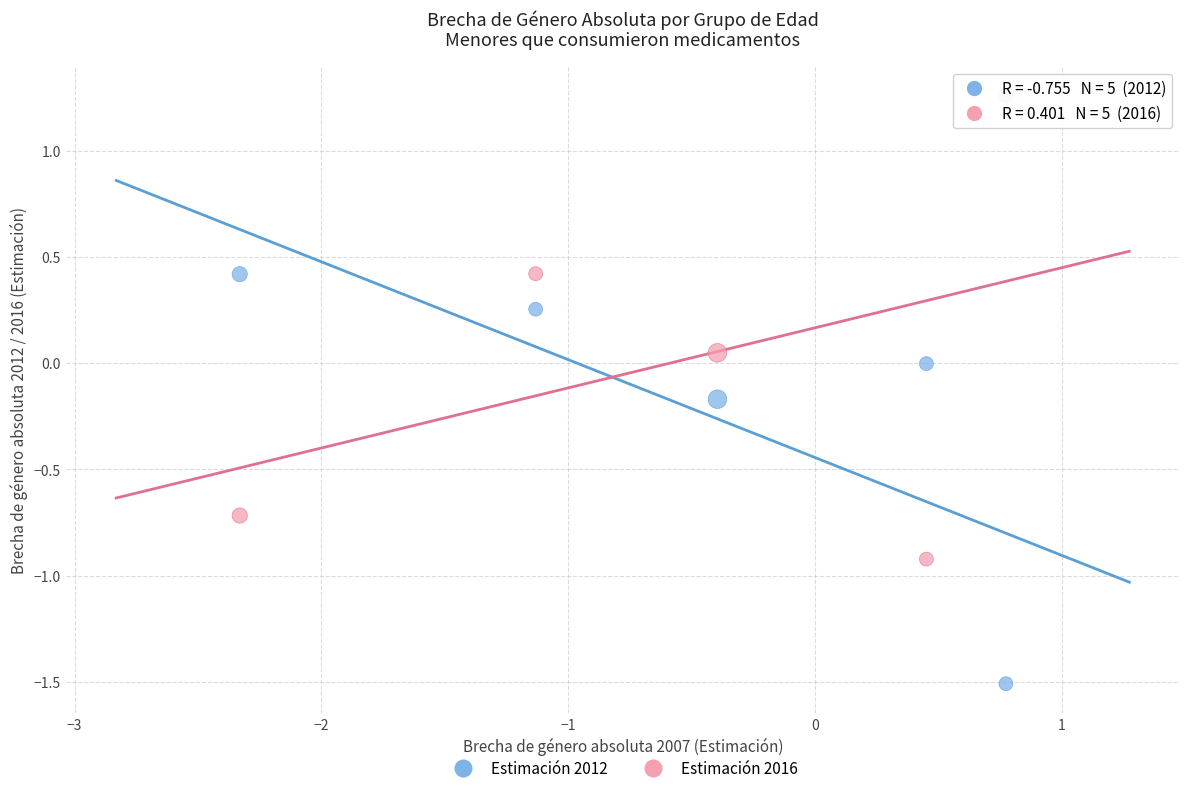

Across all data points, what is the average X value?

-0.5